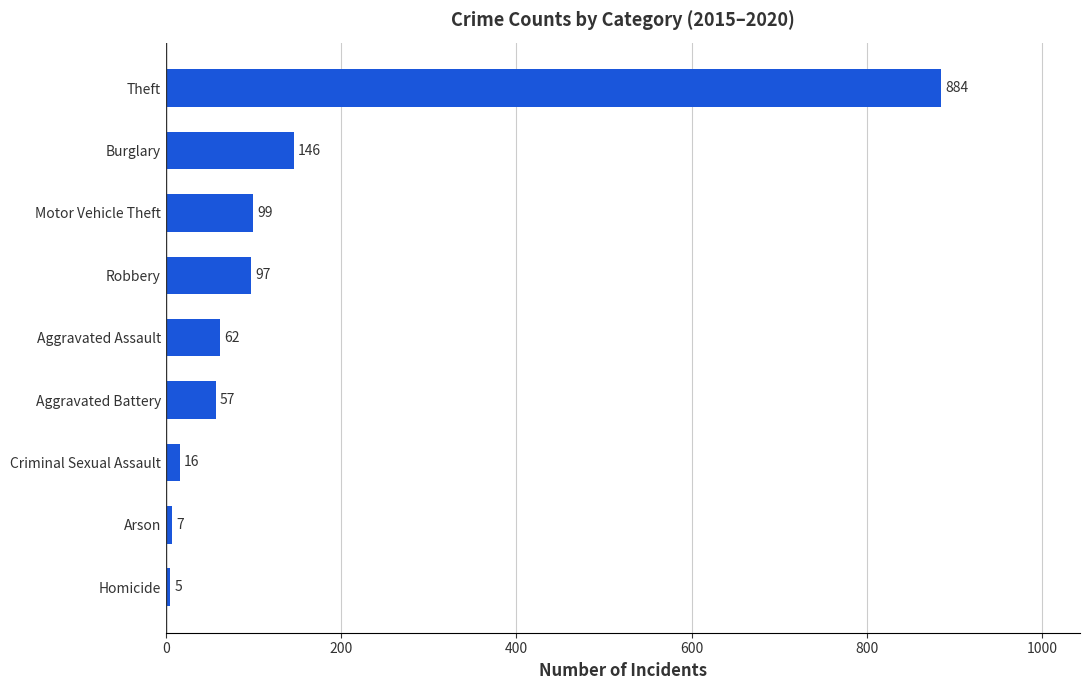

Reading bottom to top, list all the values displayed in this chart.

5	7	16	57	62	97	99	146	884